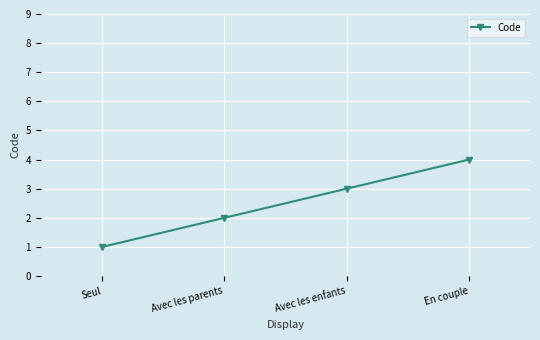

What is the greatest value displayed?

4